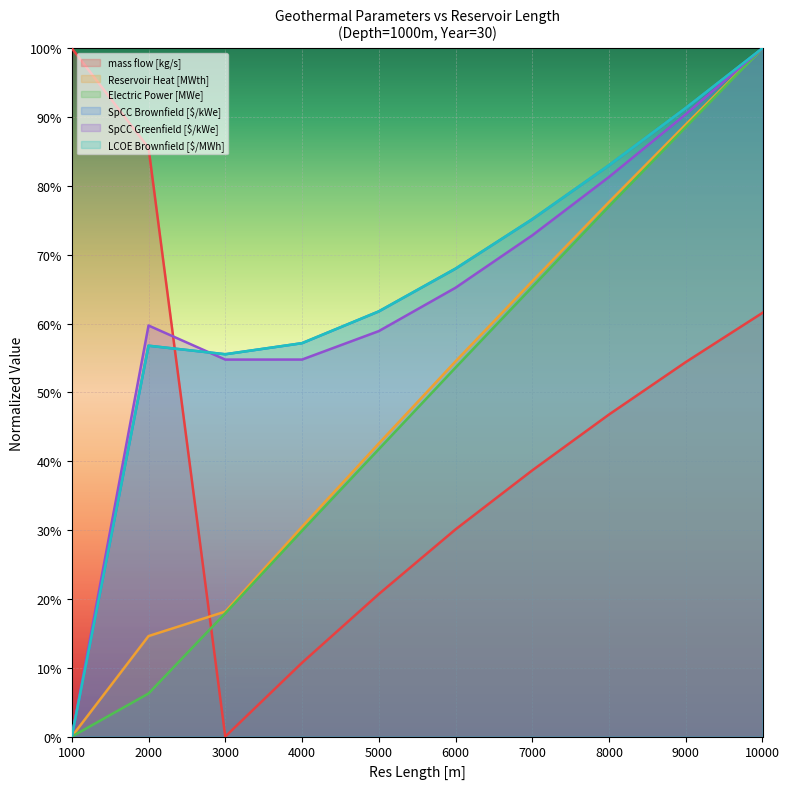

How many data points does each series have?

10